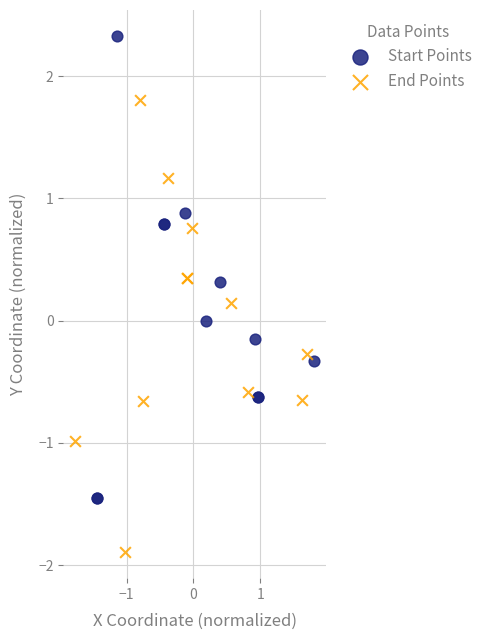

Which series has the largest Y range (max minus min)?

Start Points